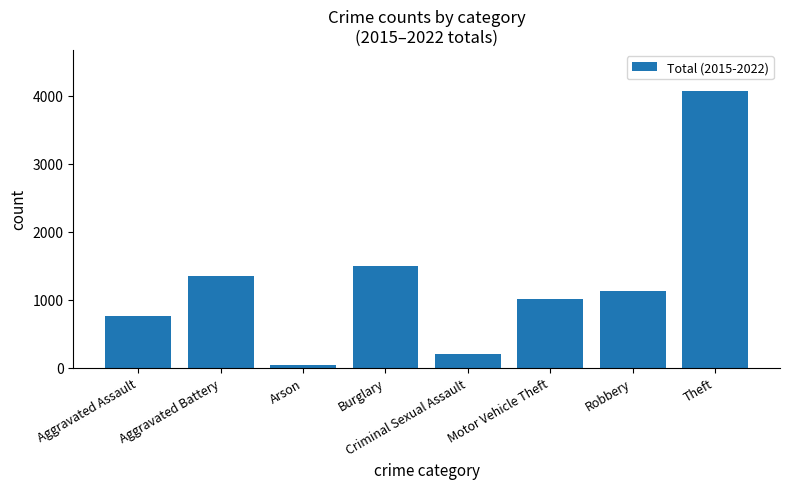

Is it true that the value at Robbery is 1127?

True